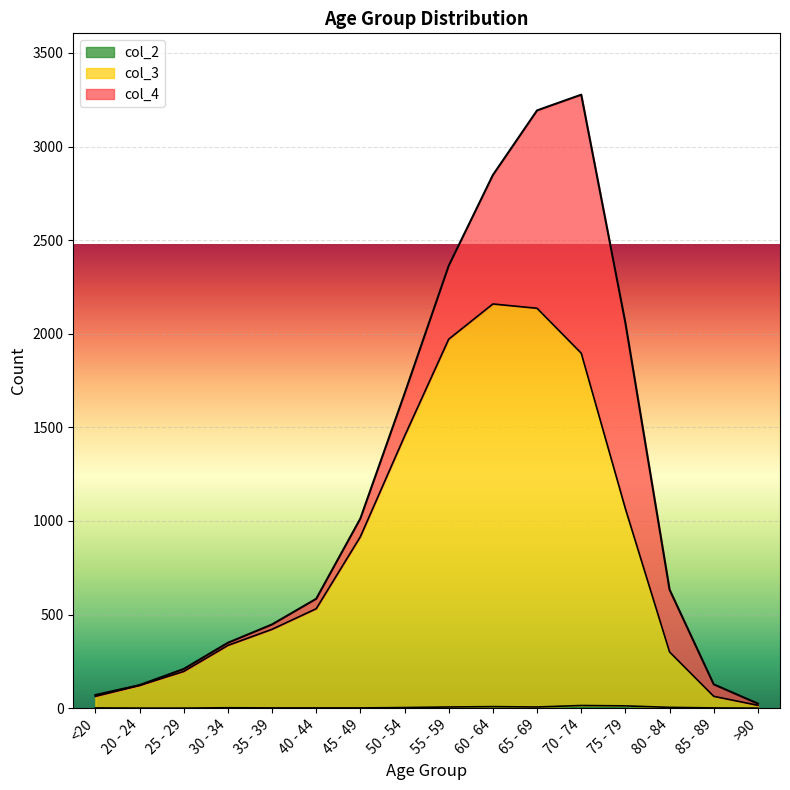

Which category has the lowest value across all series?

20 - 24